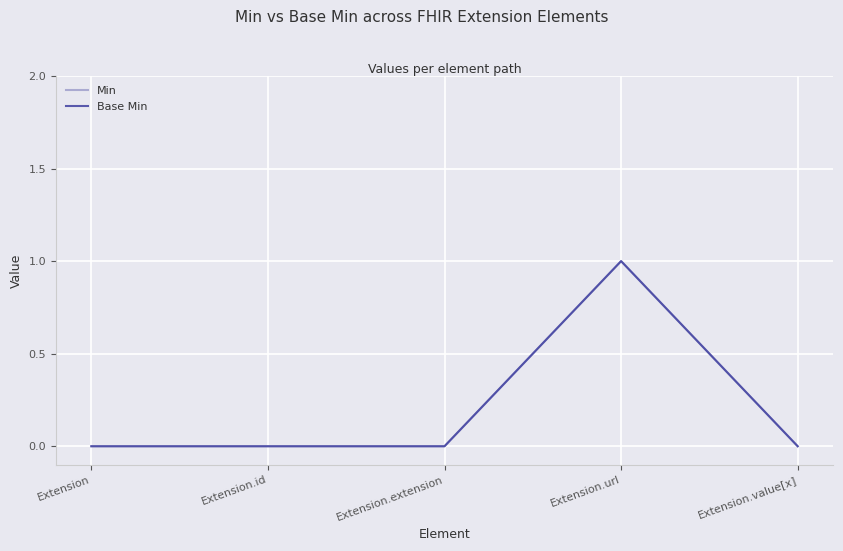

Does the chart have visible grid lines?

Yes